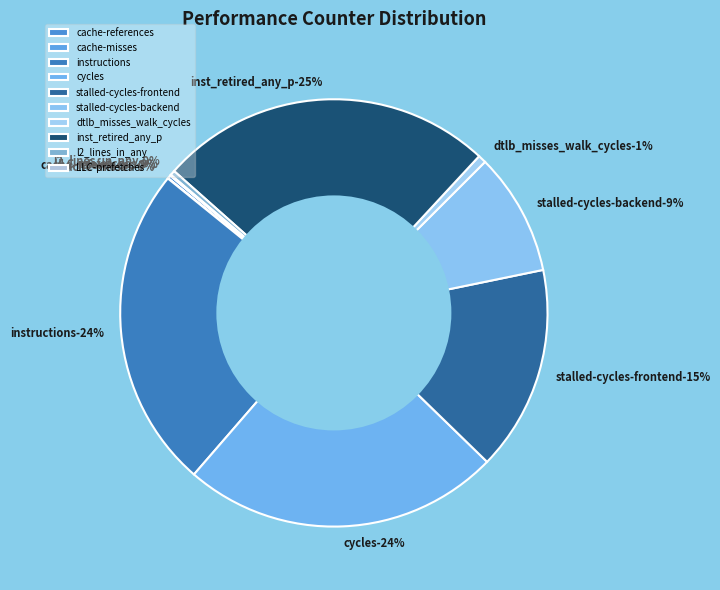

How many slices are in this pie chart?

10